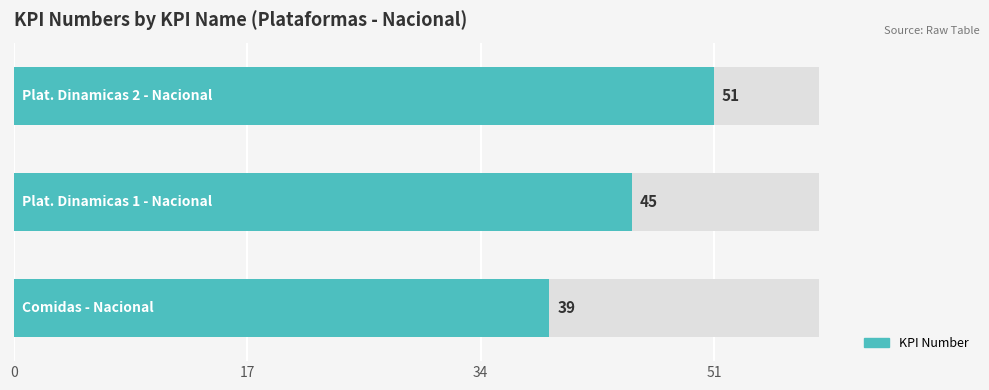

How many values exceed 45?

1